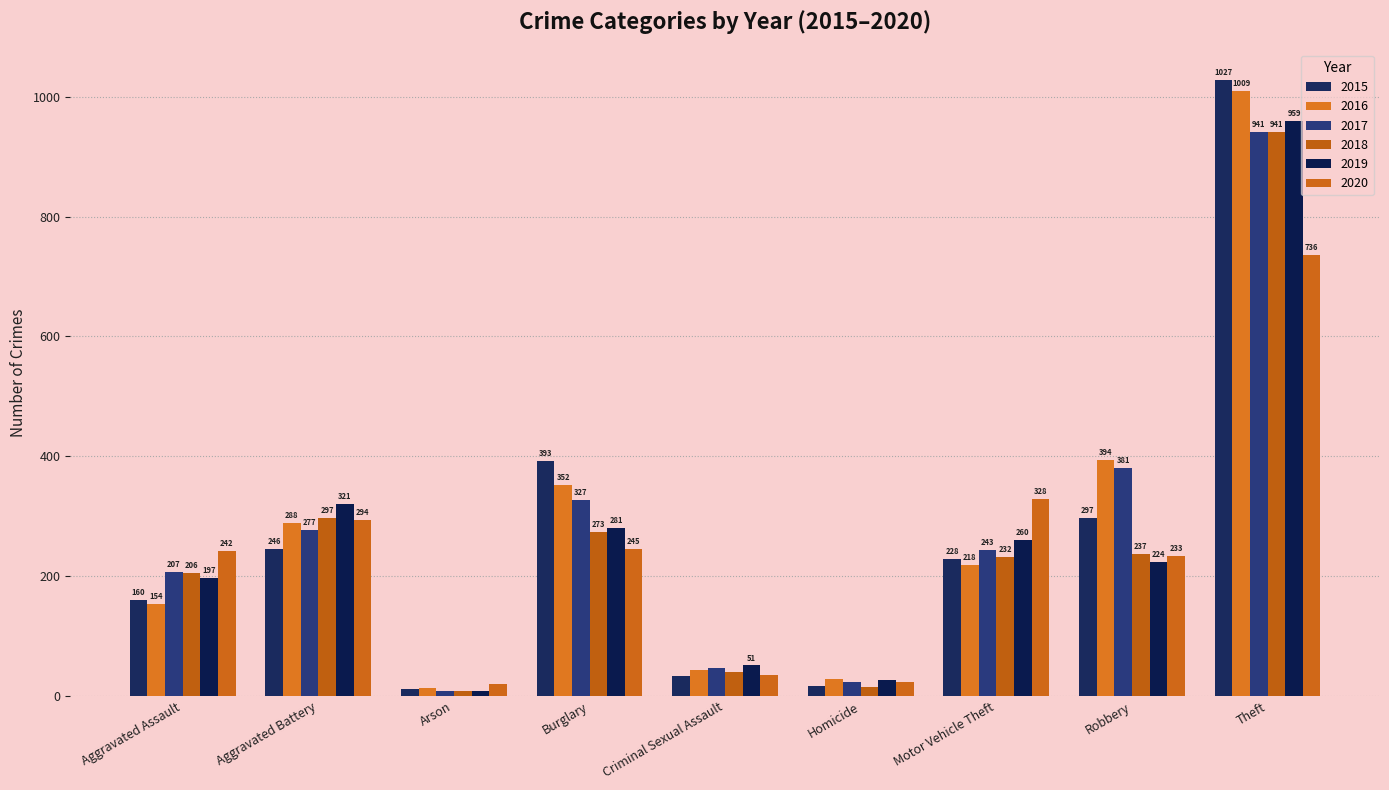

Which series changed the most between Arson and Robbery?

2016